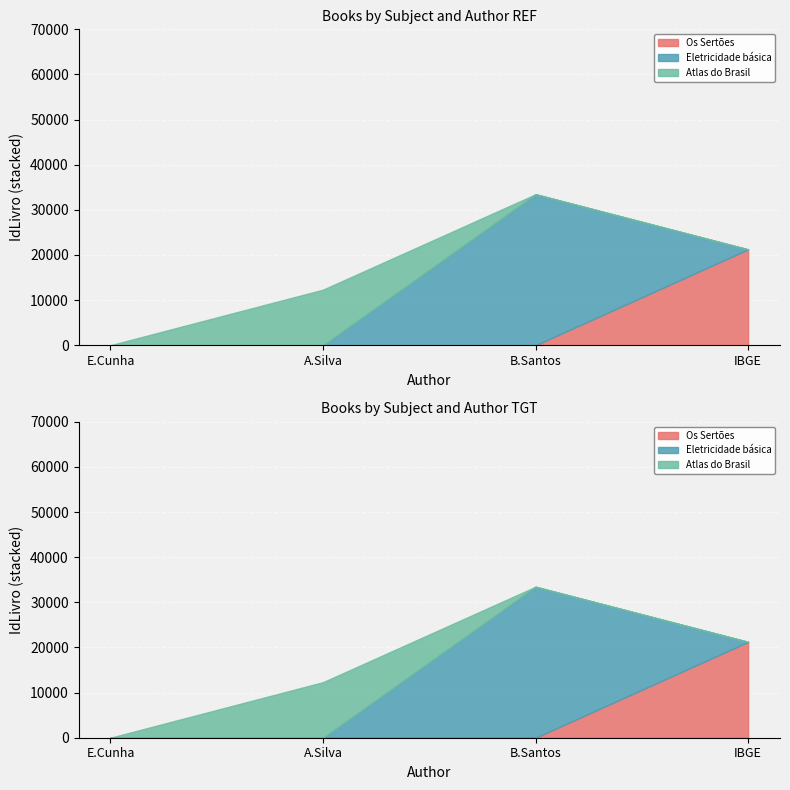

Between B.Santos and E.Cunha, which is larger?

B.Santos